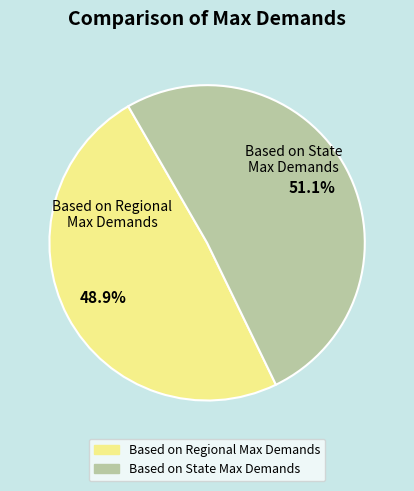

The Based on State Max Demands slice represents 42% of the pie. True or false?

False